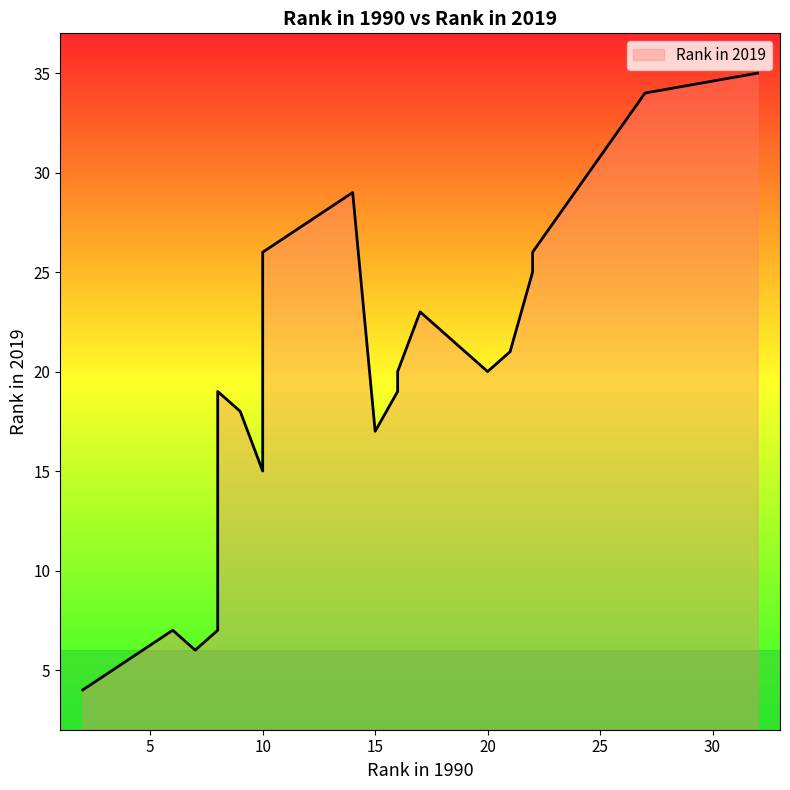

Reading left to right, transcribe all the data shown in this chart.

10=26	8=19	17=23	14=29	16=19	9=18	10=15	16=20	20=20	7=6	27=34	15=17	8=7	21=21	32=35	2=4	22=25	6=7	22=26